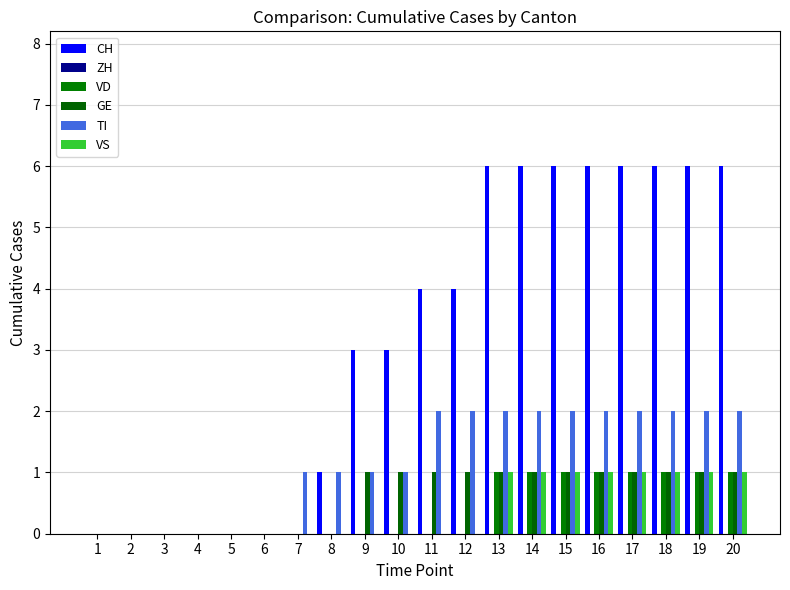

What is the value of the GE bar at the 10th from the left?

1